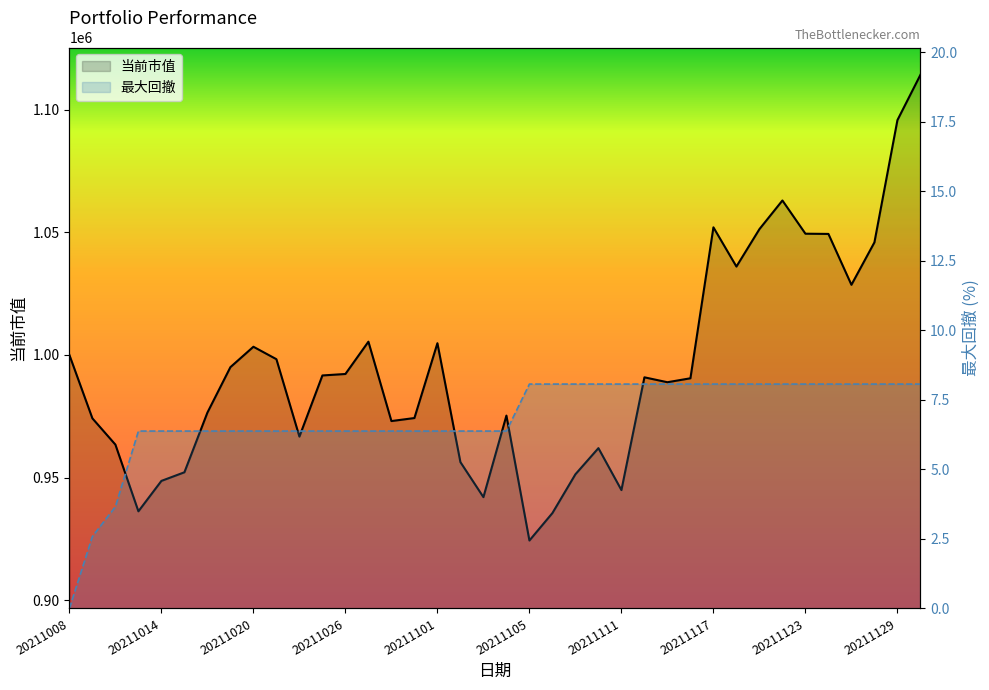

Rank the series by their maximum value, from highest to lowest.

当前市值, 最大回撤